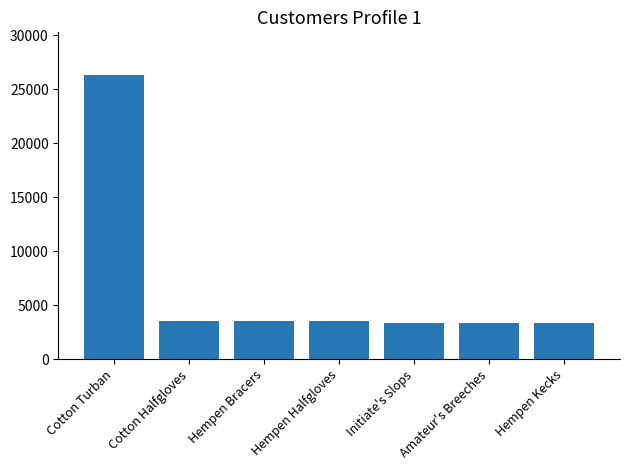

How many data points are less than 3515?

3